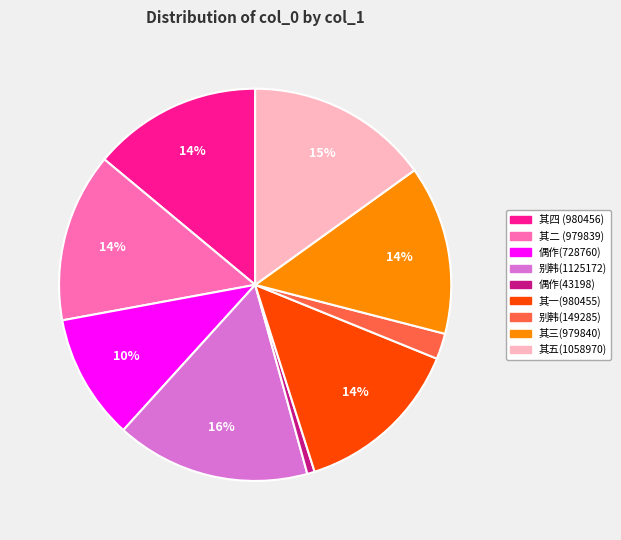

How many segments does this pie chart have?

9